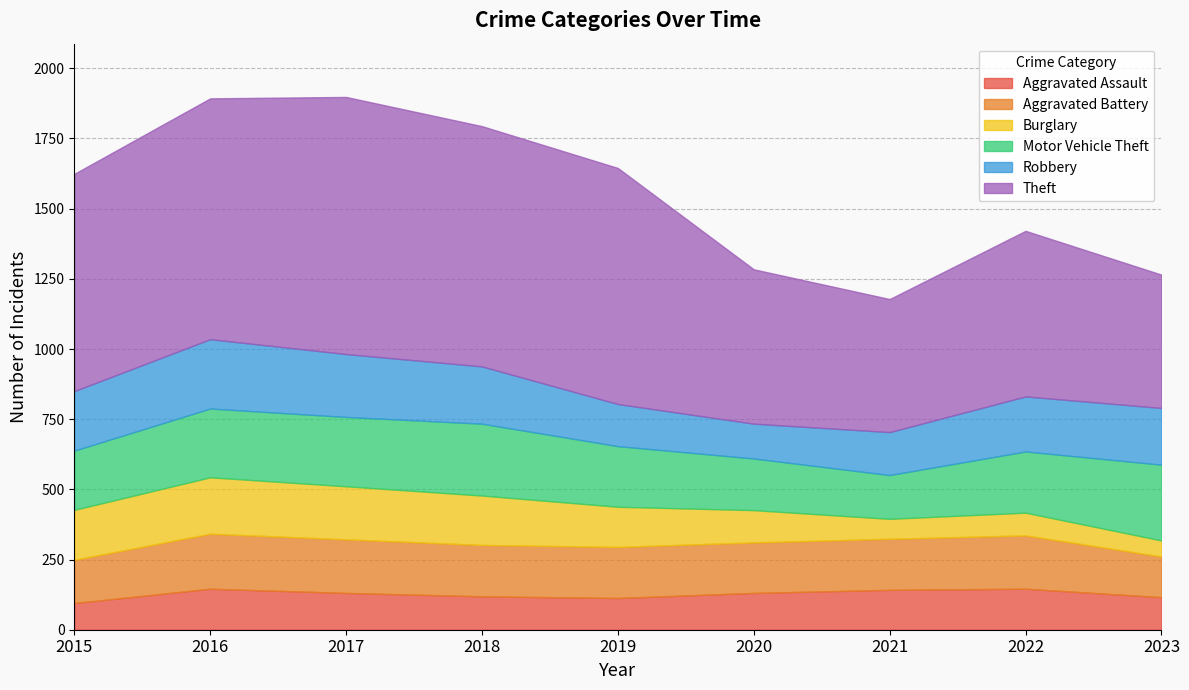

What is the value of the Aggravated Assault point at the 5th from the left?

113